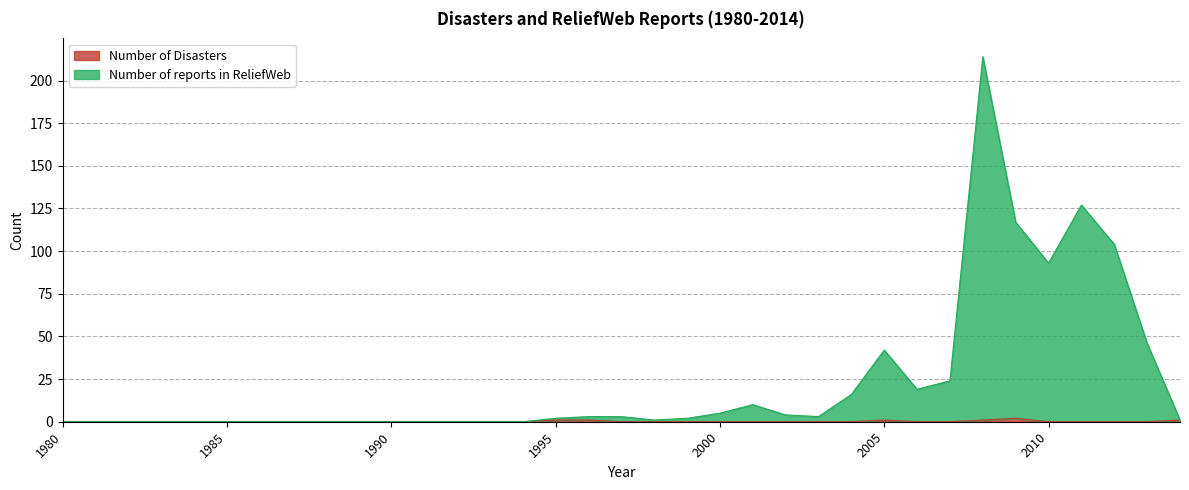

At how many categories does at least one series exceed 74?

5